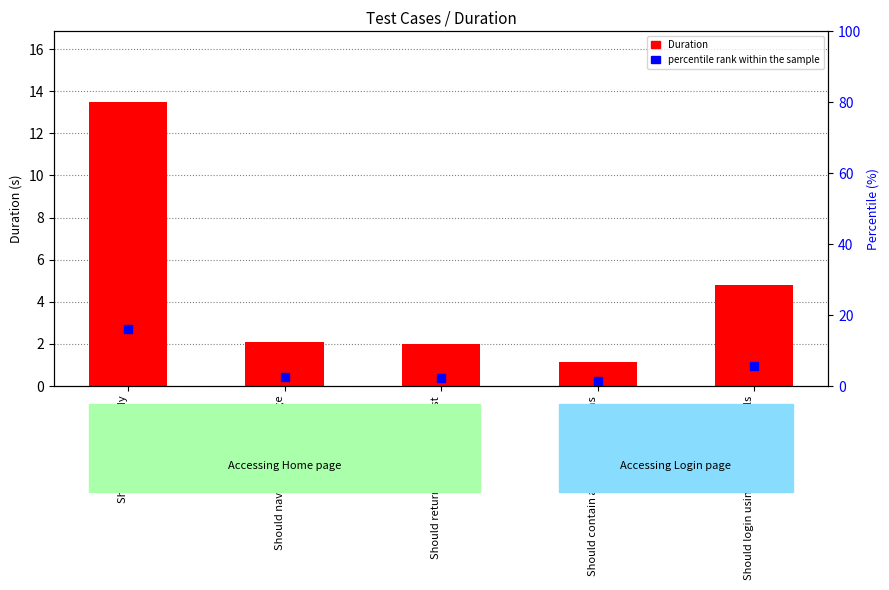

Which series reaches the maximum Y coordinate?

Duration